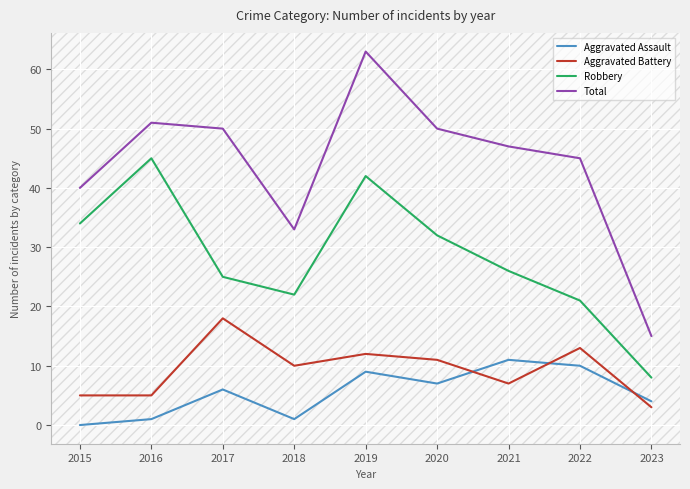

What is the difference between the maximum and minimum values in the Aggravated Assault series?

11